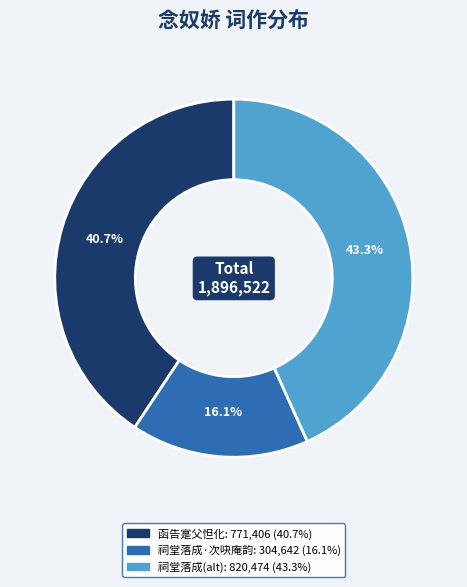

Is there a majority slice in this chart?

No